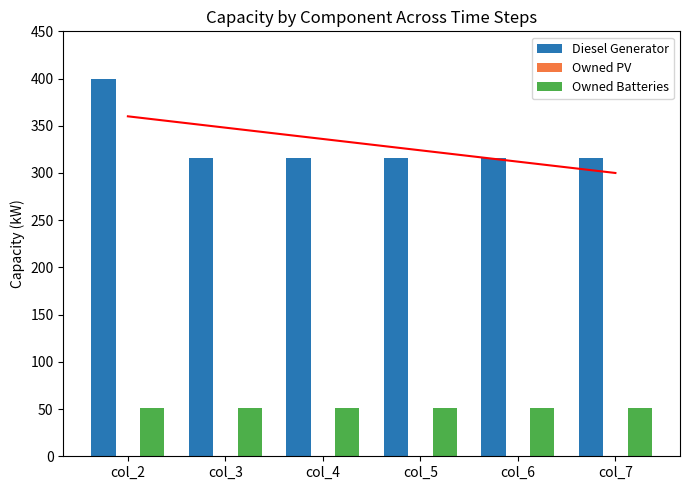

What is the maximum value shown in the chart?

400